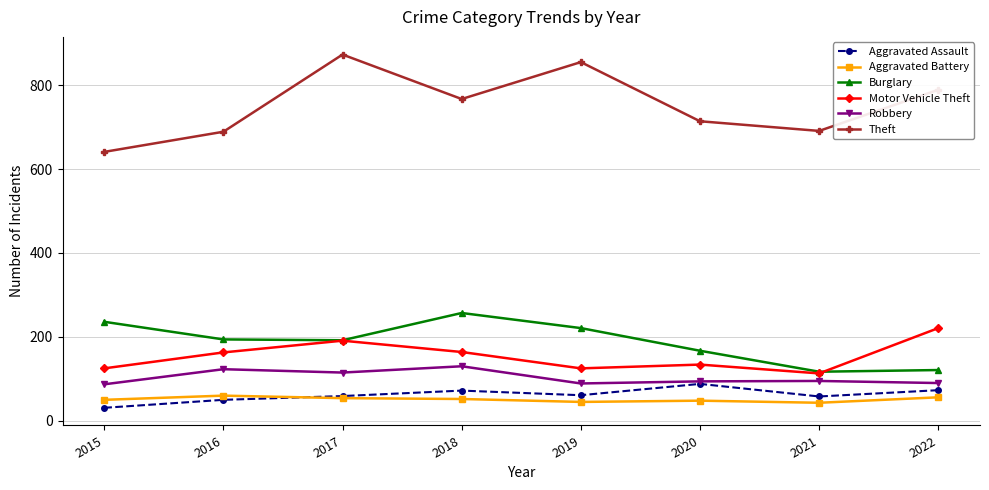

Is the value of Aggravated Battery at 2015 greater than the value of Aggravated Assault at 2022?

No